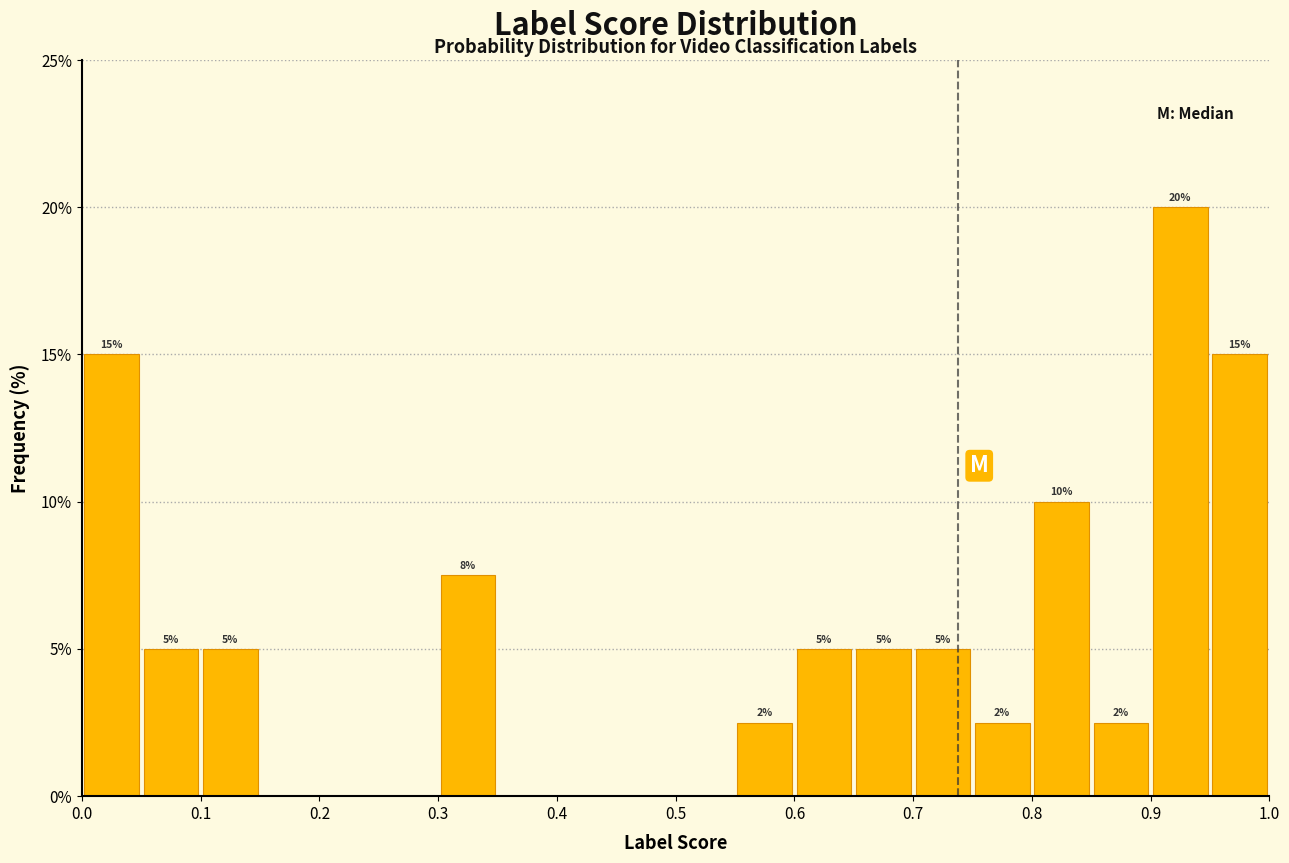

Over which range of the x-axis is the bar tallest?

0.90 to 0.95